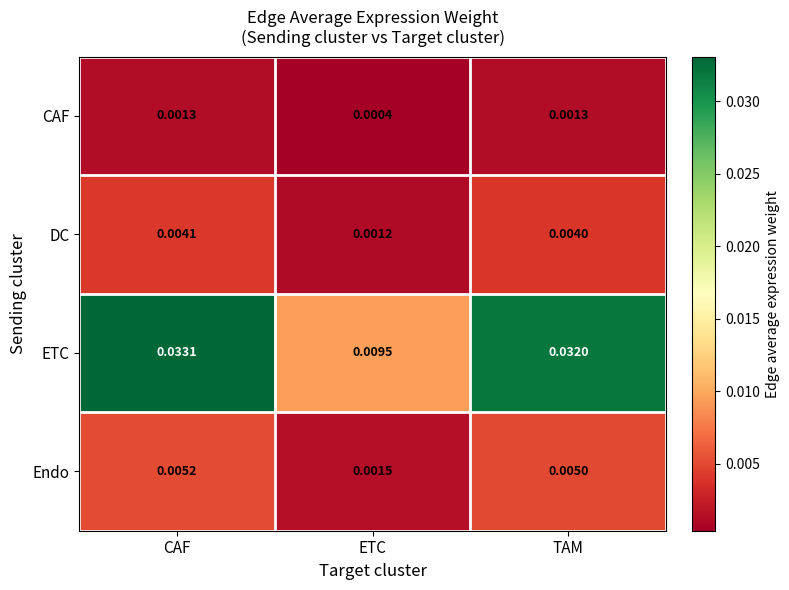

Which category has the lowest value in the Endo series?

ETC